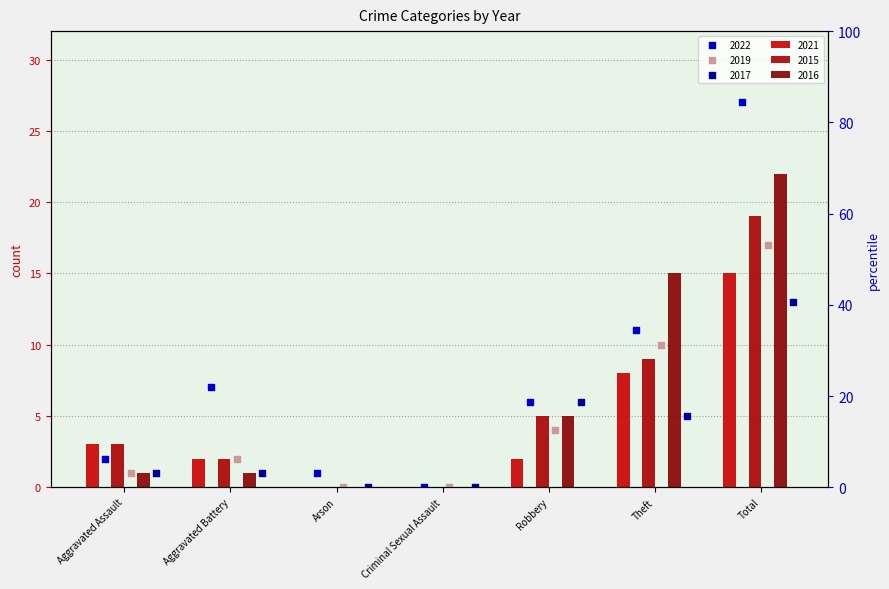

Which series reaches the maximum Y coordinate?

2022